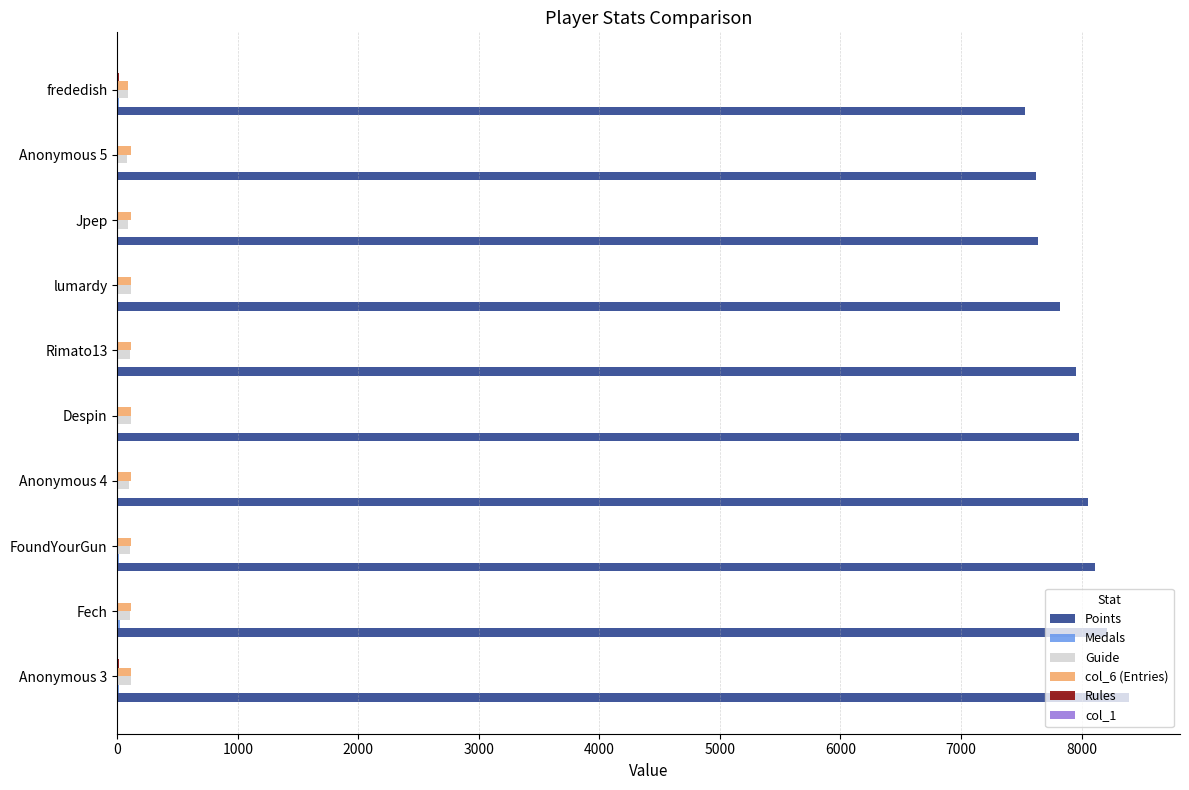

What is the sum of all Points values?

79307